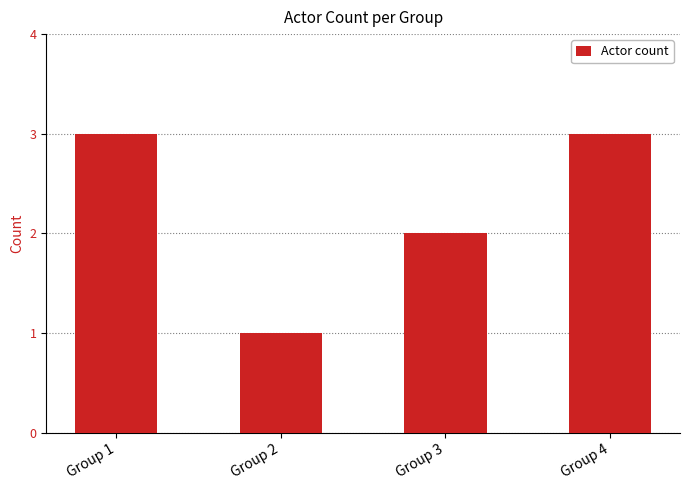

Count the values in the range 2 to 3.

3